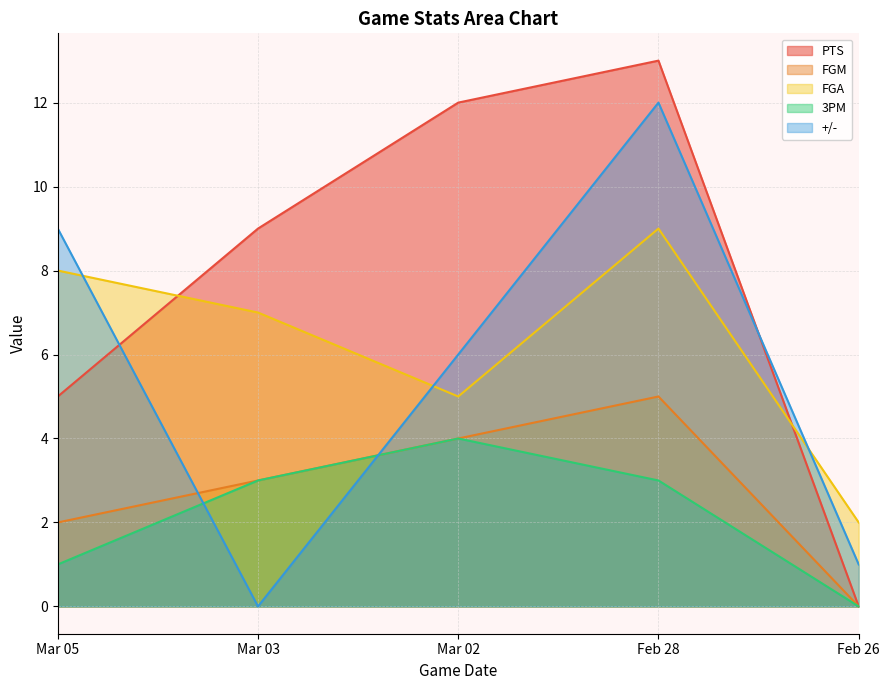

How many lines are shown in the chart?

5